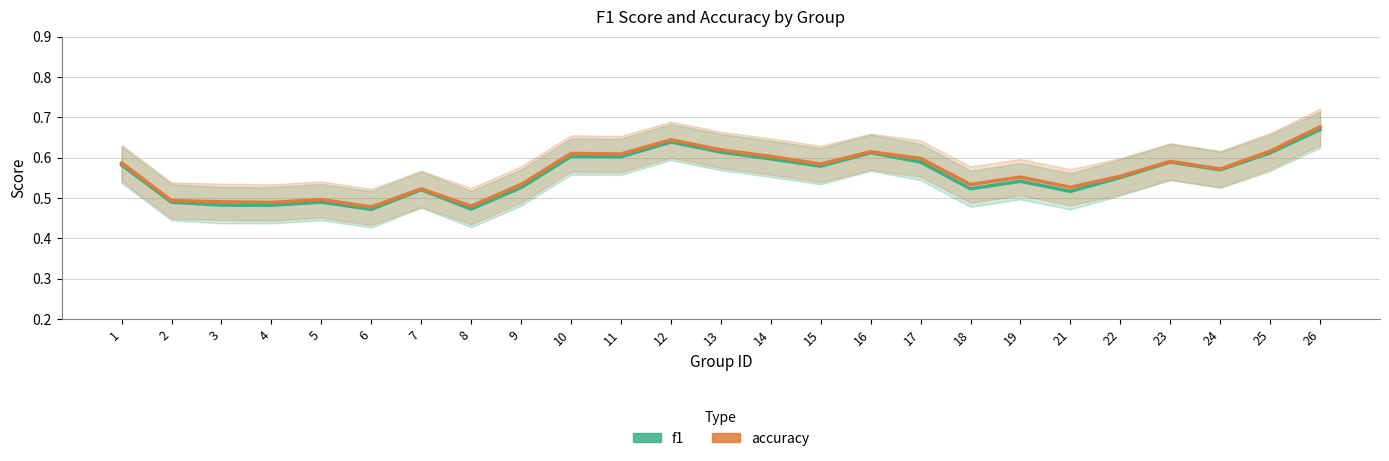

How many lines are shown in the chart?

2